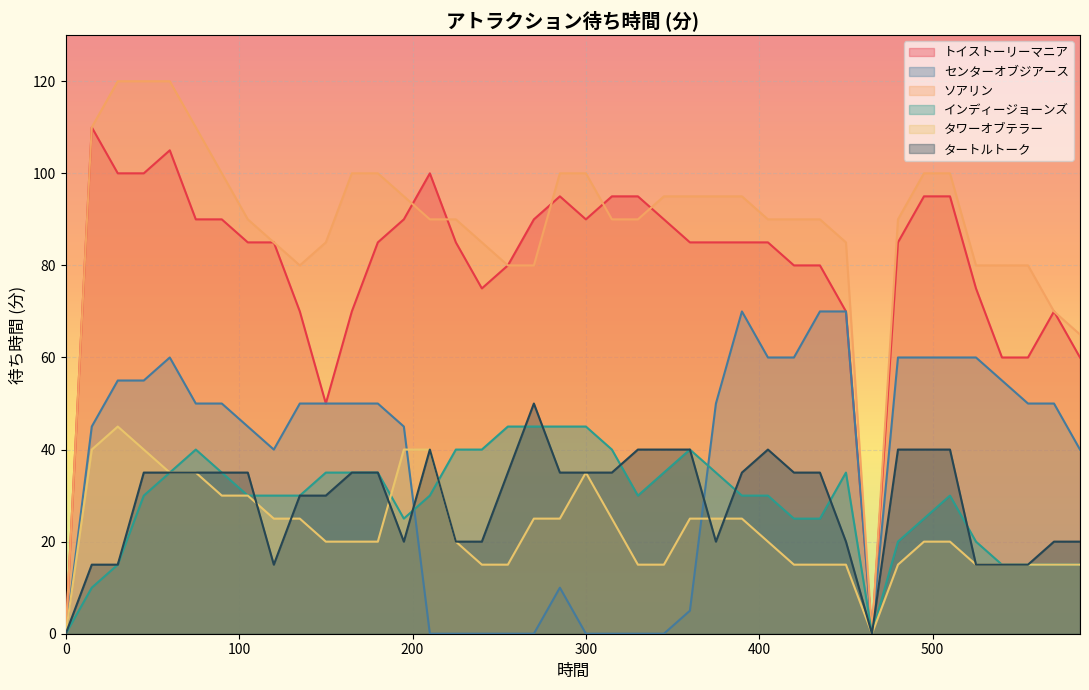

What is the sum of the タートルトーク values at 135 and 345?

70